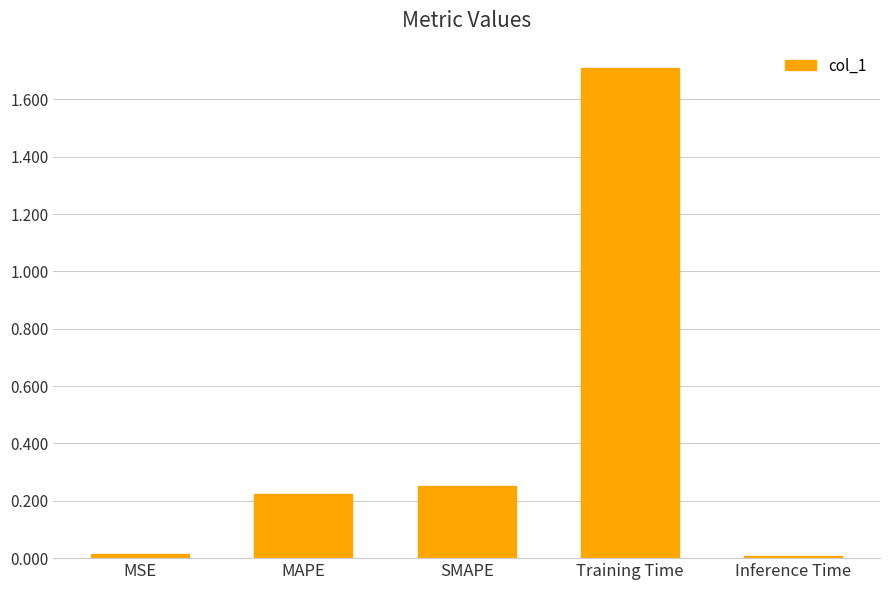

What is the label of the 2nd bar from the right?

Training Time